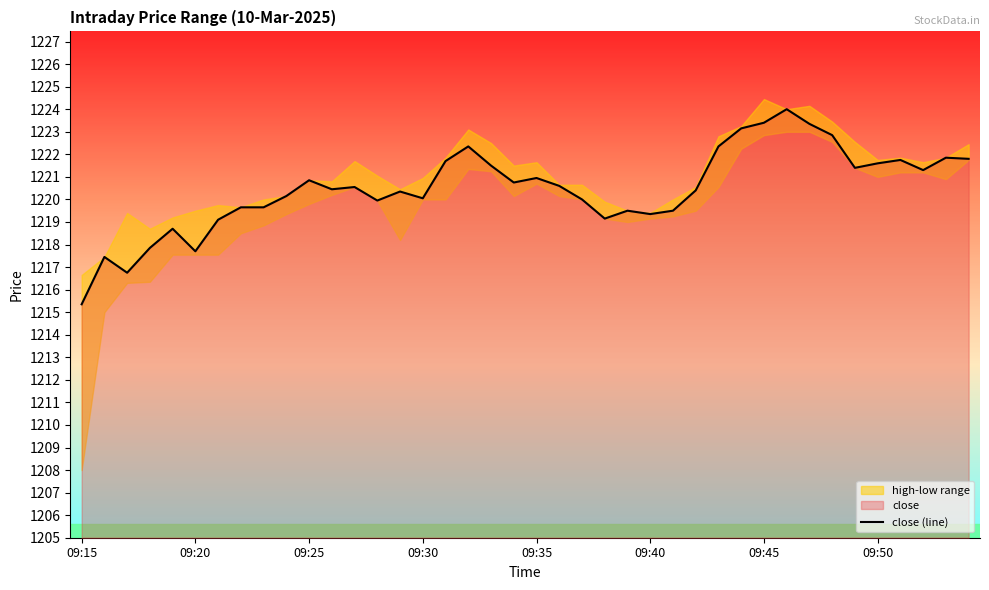

What is the maximum value shown in the chart?

1224.0